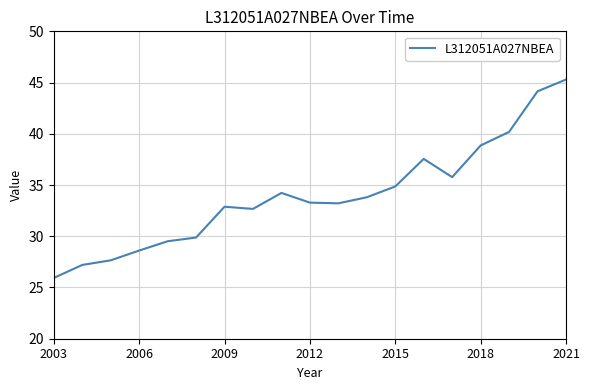

What is the difference between the maximum and minimum values?

19.4